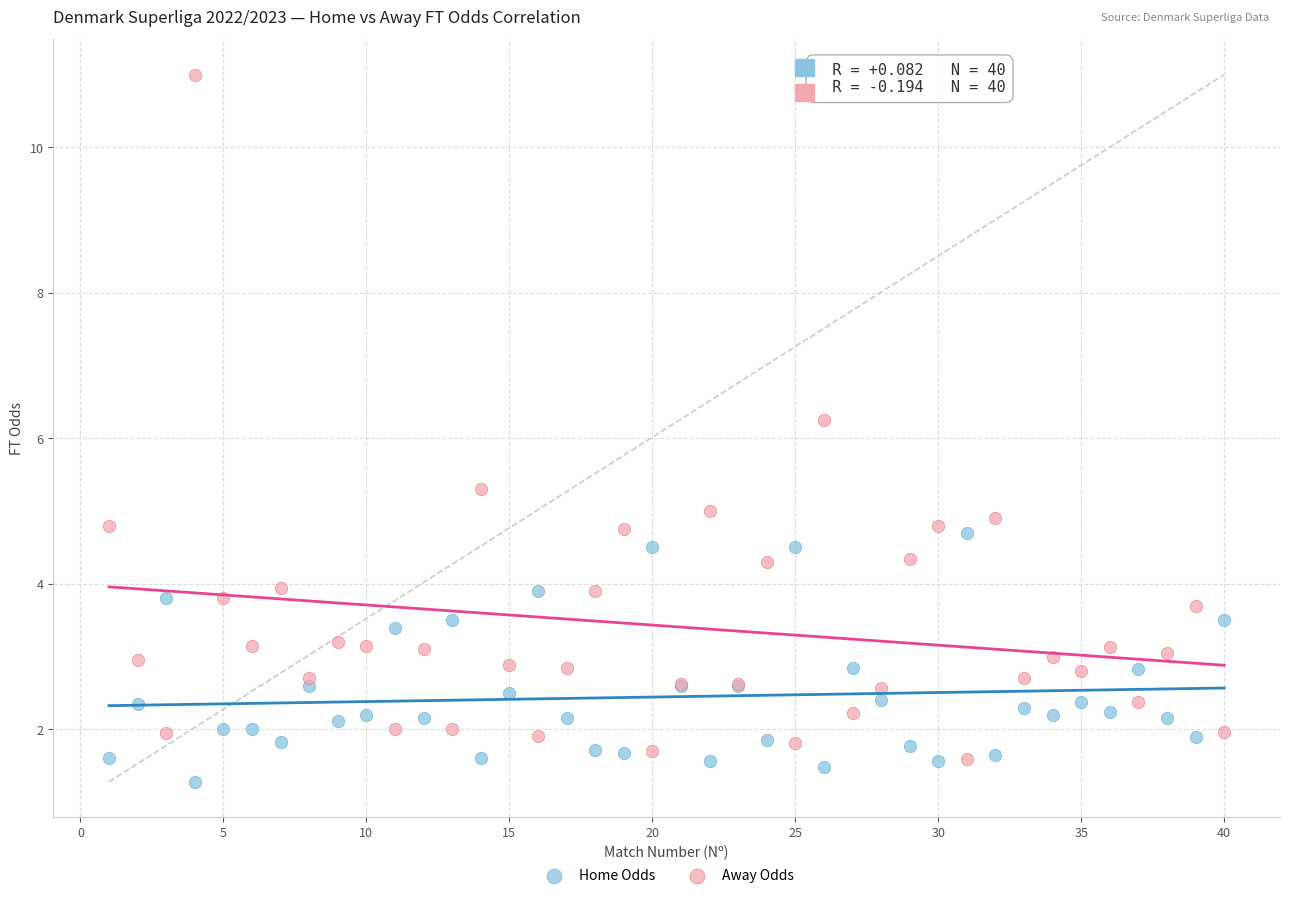

What are all the series names shown in the legend?

Home Odds, Away Odds